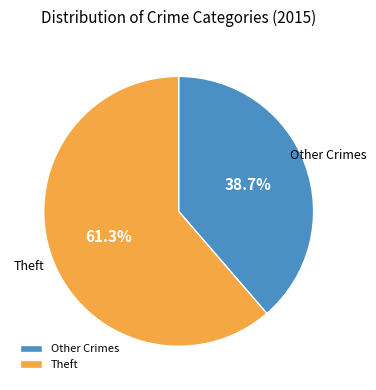

Combined, what portion of the pie is Theft and Other Crimes?

100.0%